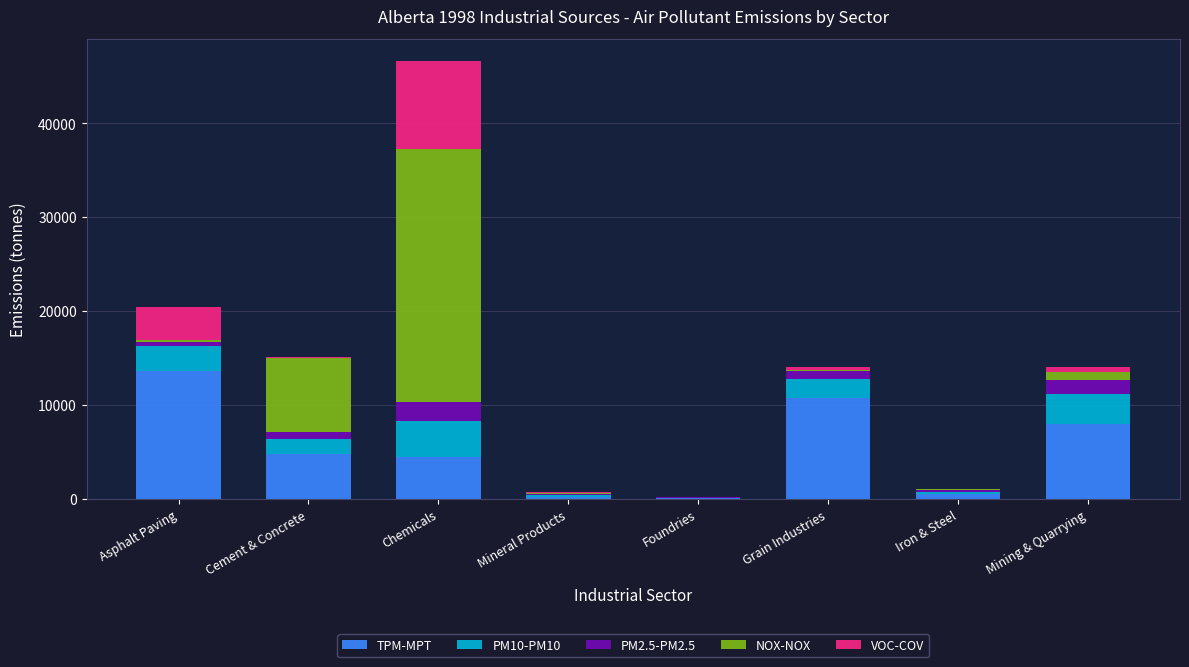

What is the maximum value for TPM-MPT?

13652